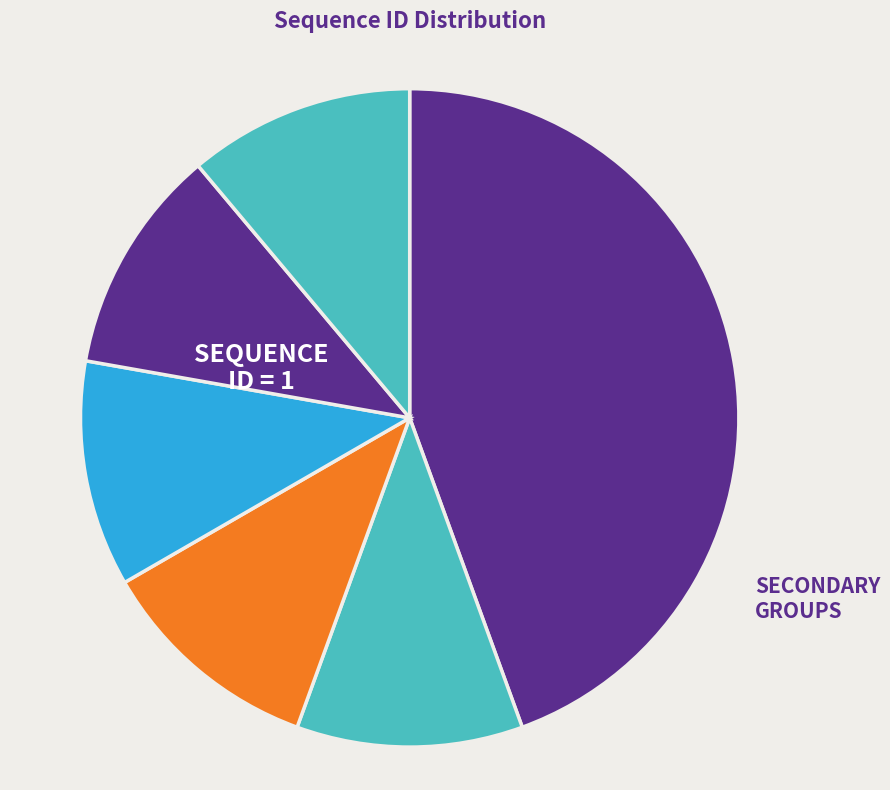

How many segments does this pie chart have?

6